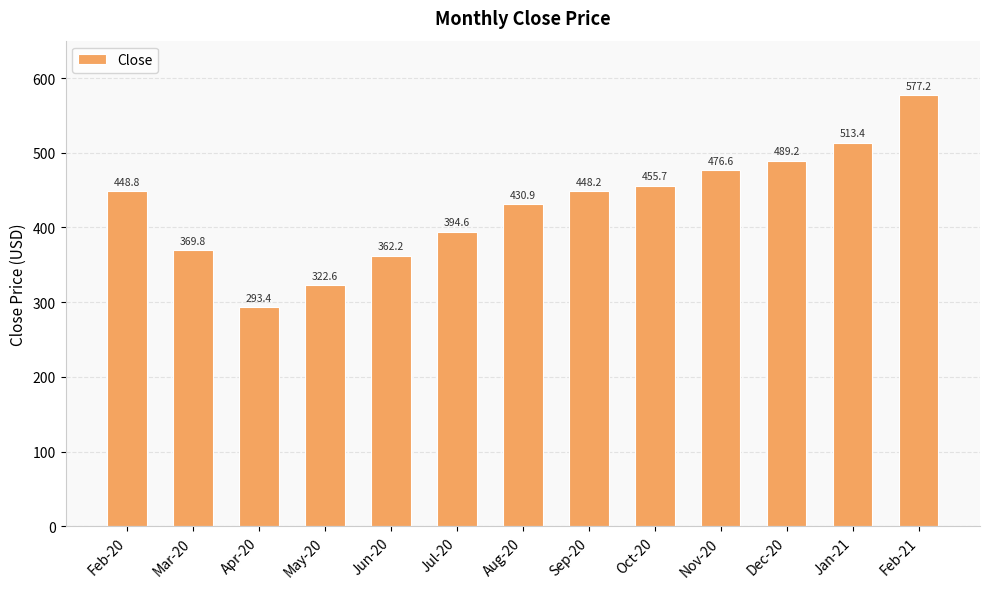

Reading left to right, transcribe all the data shown in this chart.

Feb-20=448.8	Mar-20=369.8	Apr-20=293.4	May-20=322.6	Jun-20=362.2	Jul-20=394.6	Aug-20=430.9	Sep-20=448.2	Oct-20=455.7	Nov-20=476.6	Dec-20=489.2	Jan-21=513.4	Feb-21=577.2